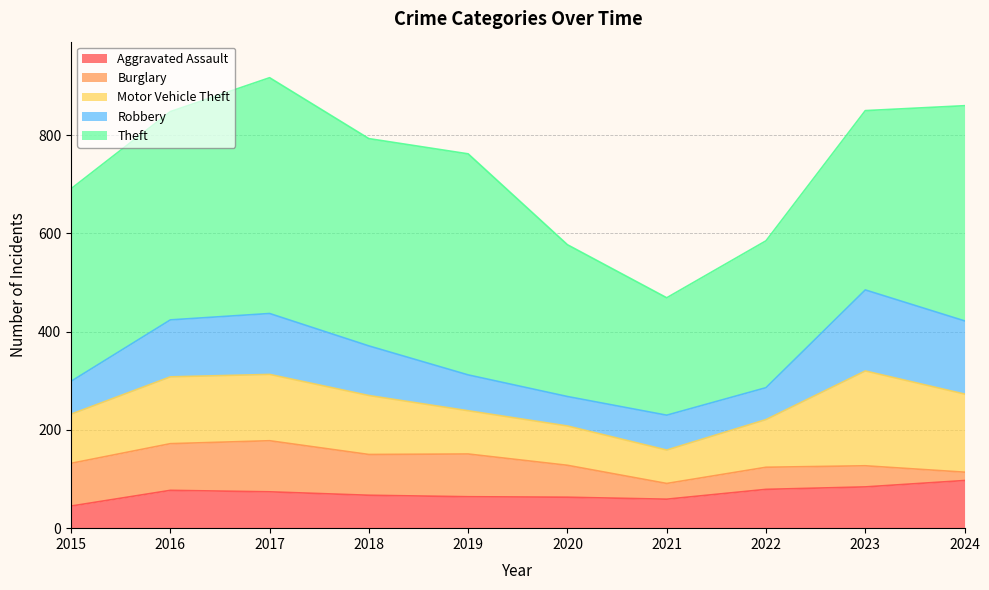

What is the sum of the Burglary values at 2024 and 2019?

104